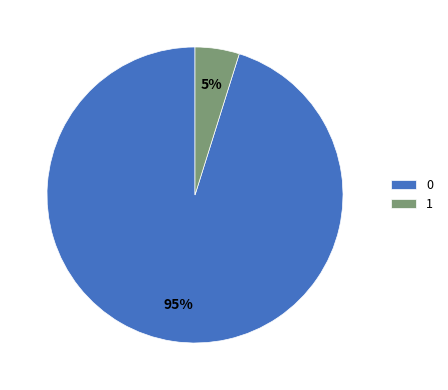

To the nearest percent, what percentage of the pie is 1?

5%